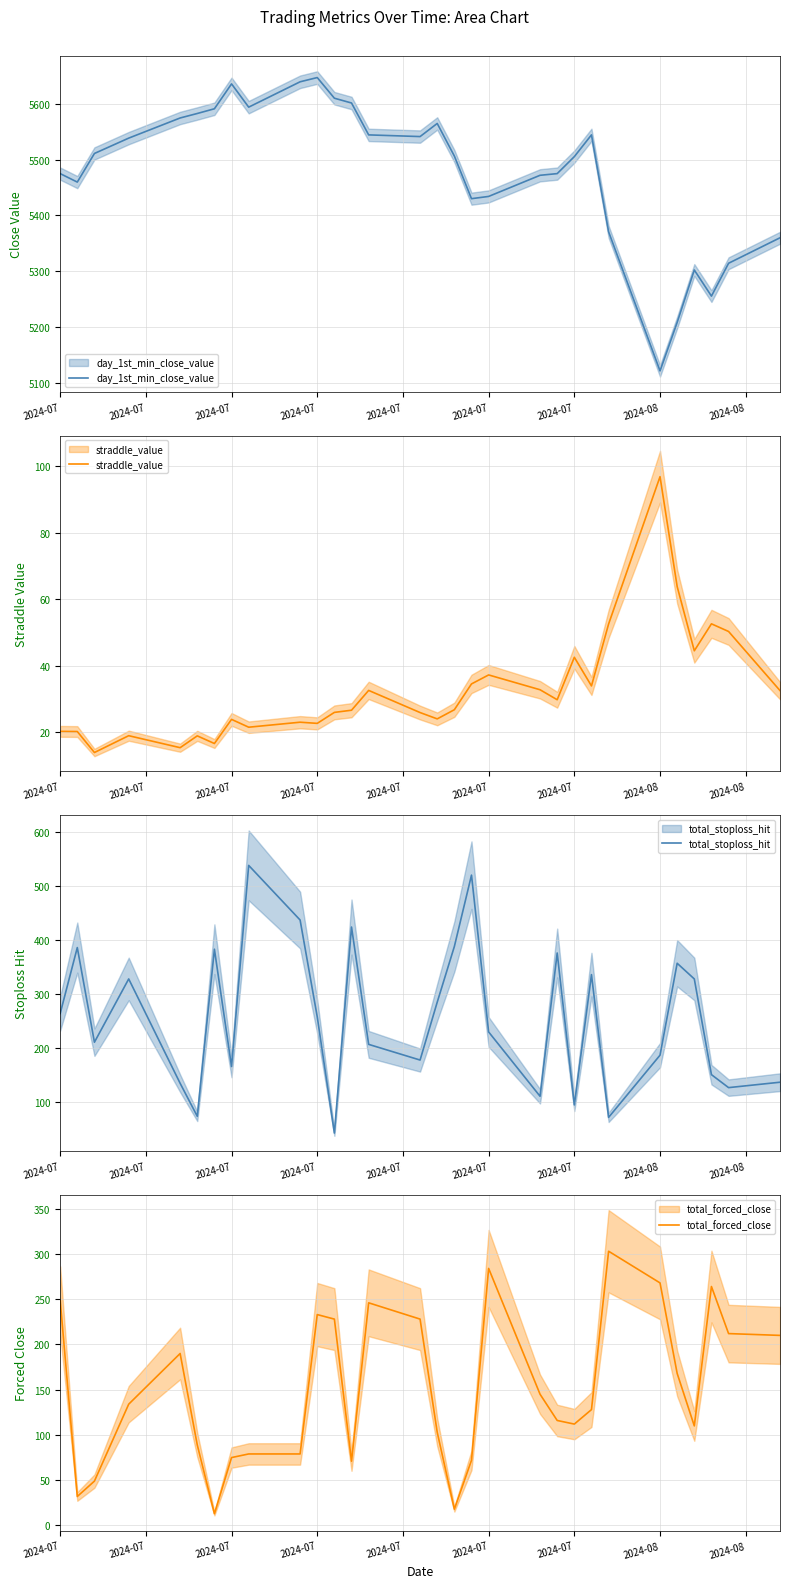

How many values in the total_forced_close series exceed 134?

14